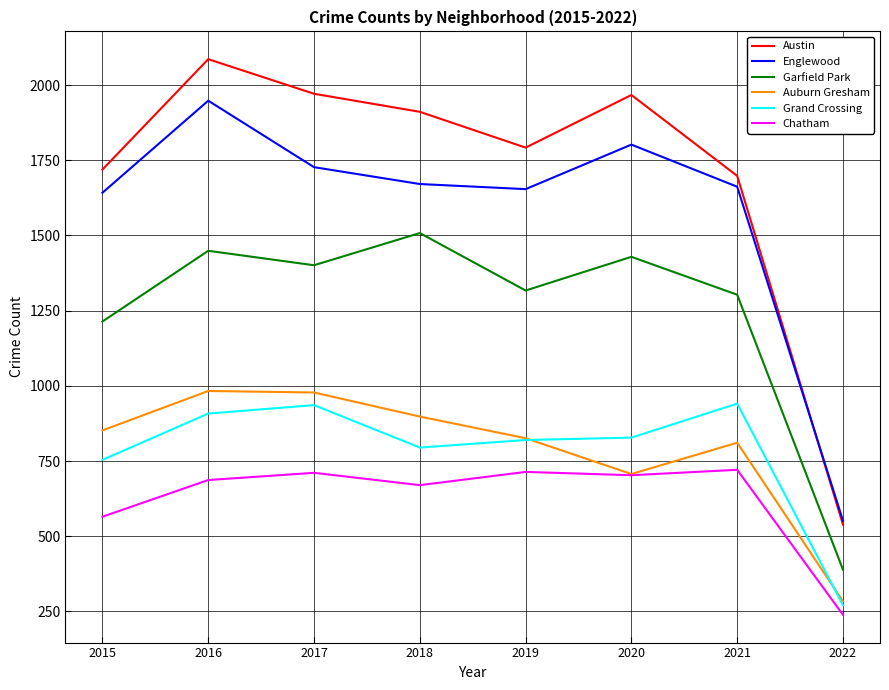

What is the sum of the Grand Crossing values at 2018 and 2020?

1623